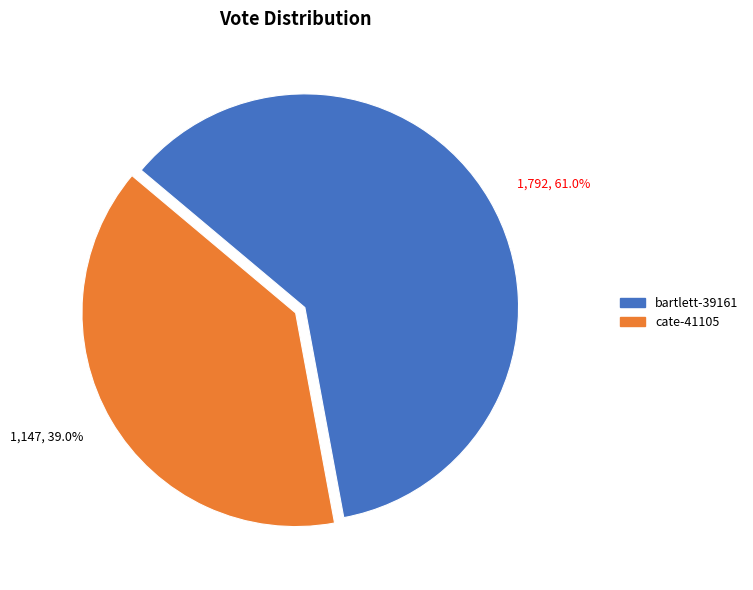

Count the number of slices in the pie.

2